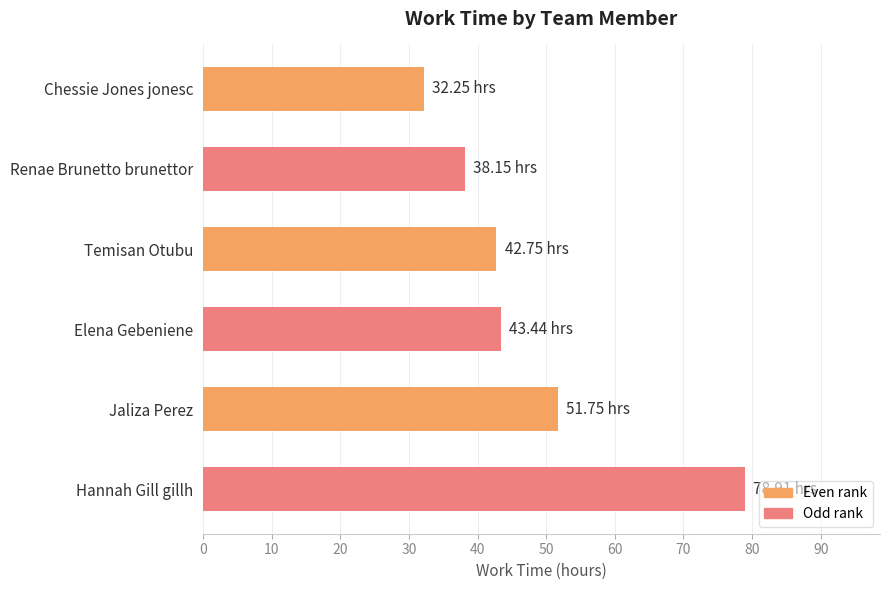

How many bars are there in total?

6